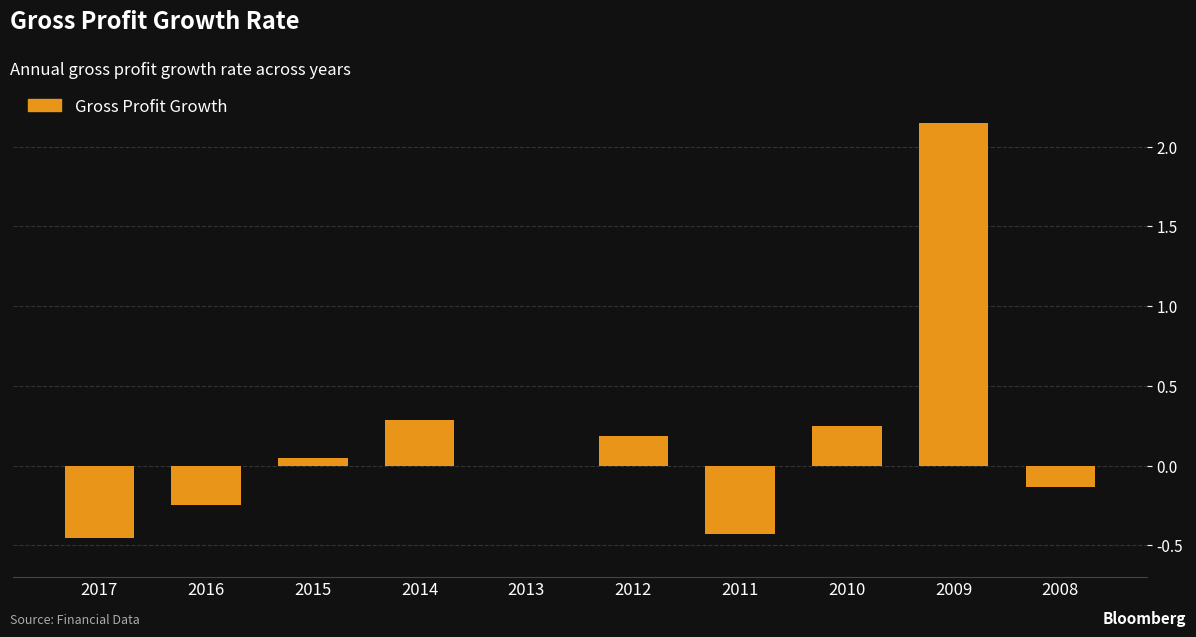

What is the sum of all values?

1.7